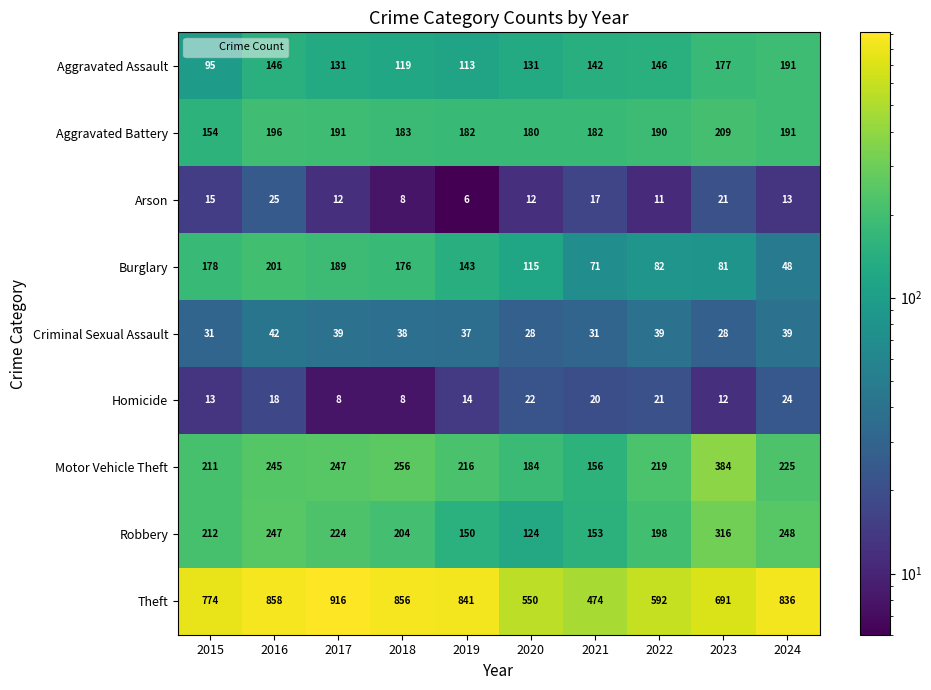

Between 2015 and 2018, which series saw the biggest shift?

Theft